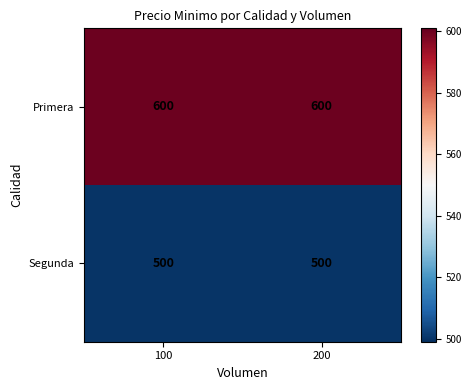

List the series in order of their peak value, highest first.

Primera, Segunda